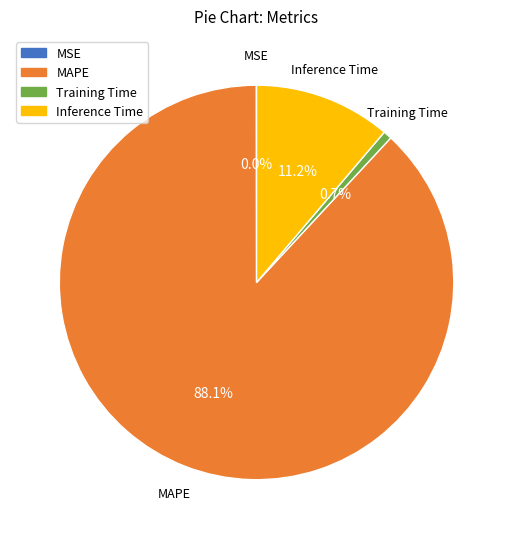

To the nearest percent, what is the combined percentage of Training Time and Inference Time?

12%